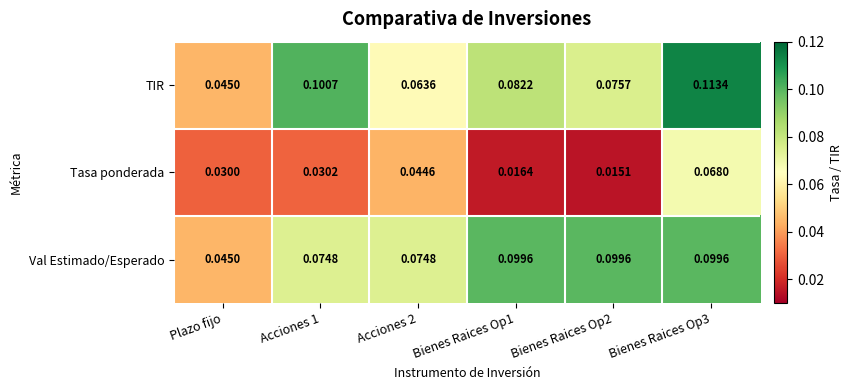

At which label is TIR closest to 0?

Plazo fijo